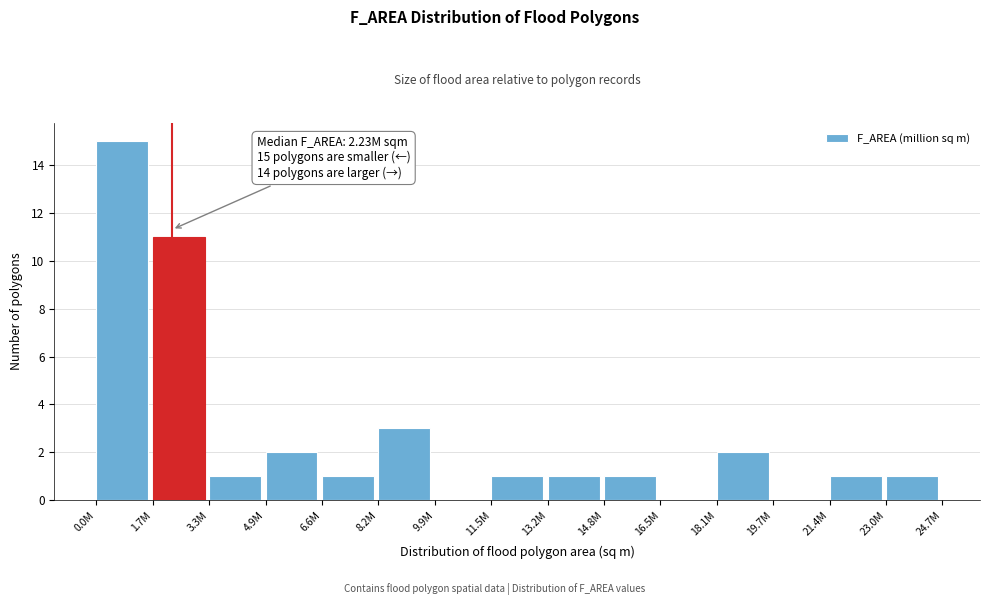

Reading right to left, list all the values displayed in this chart.

23.0M=1	21.4M=1	19.7M=0	18.1M=2	16.5M=0	14.8M=1	13.2M=1	11.5M=1	9.9M=0	8.2M=3	6.6M=1	4.9M=2	3.3M=1	1.7M=11	0.0M=15